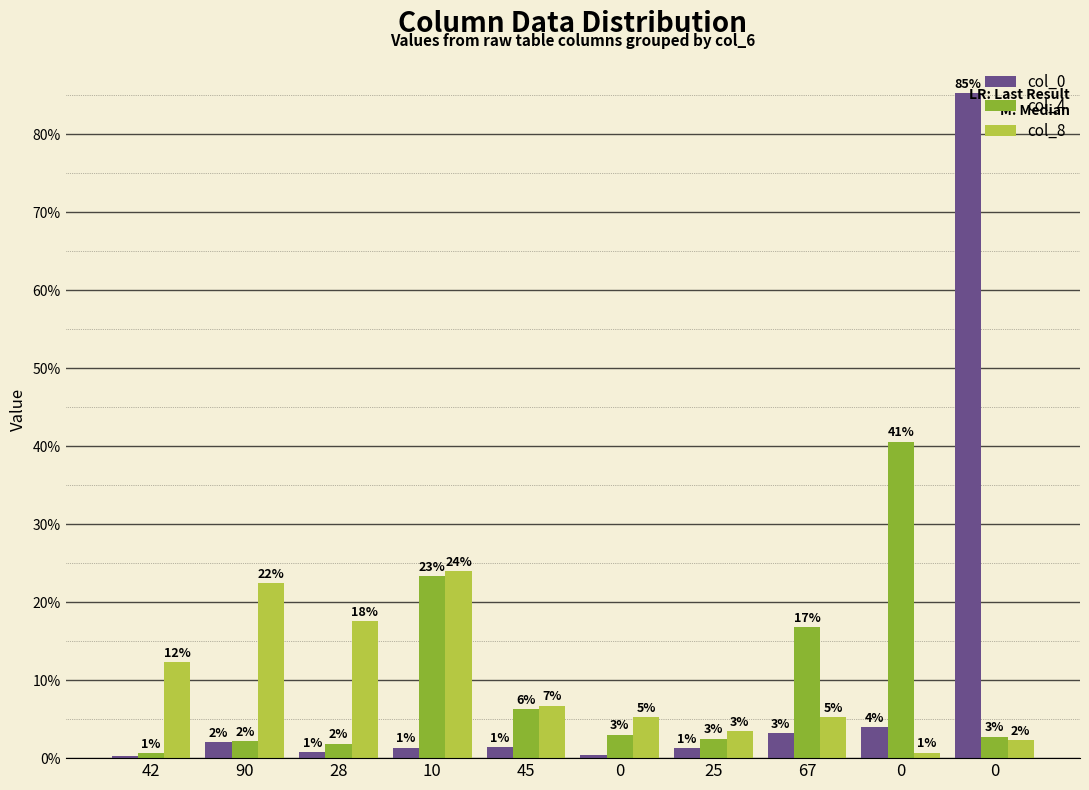

Rank the categories by col_0 value from lowest to highest.

42, 0, 28, 25, 10, 45, 90, 67, 0, 0